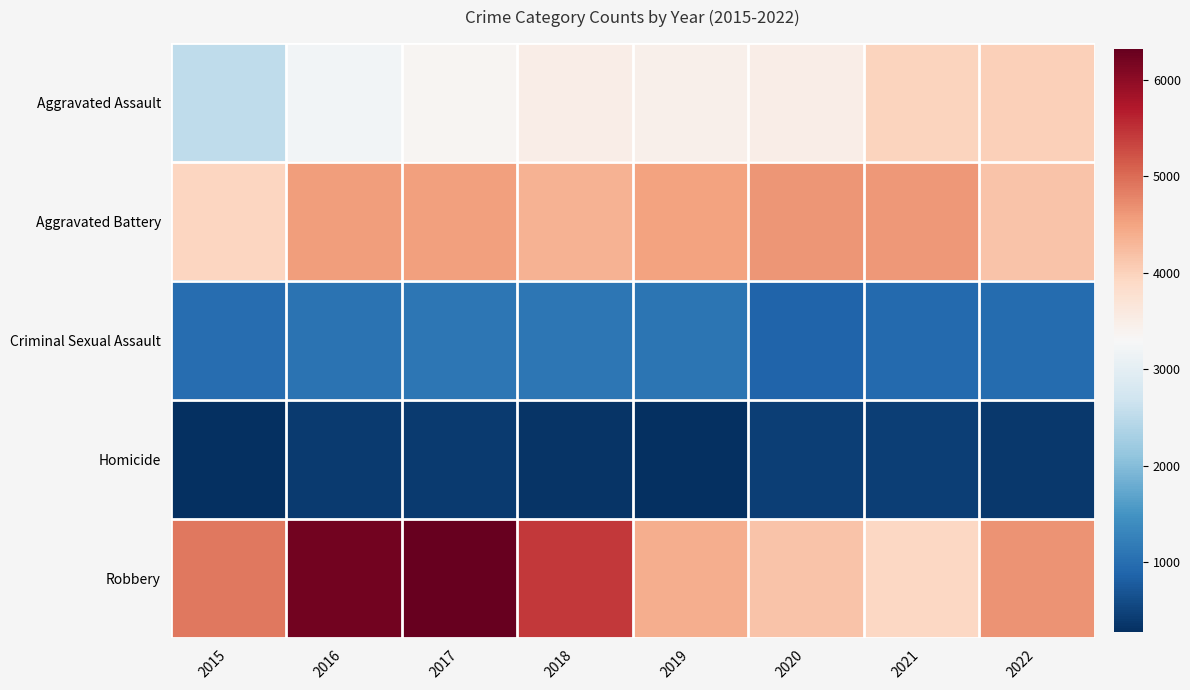

Count the number of data series in this chart.

5